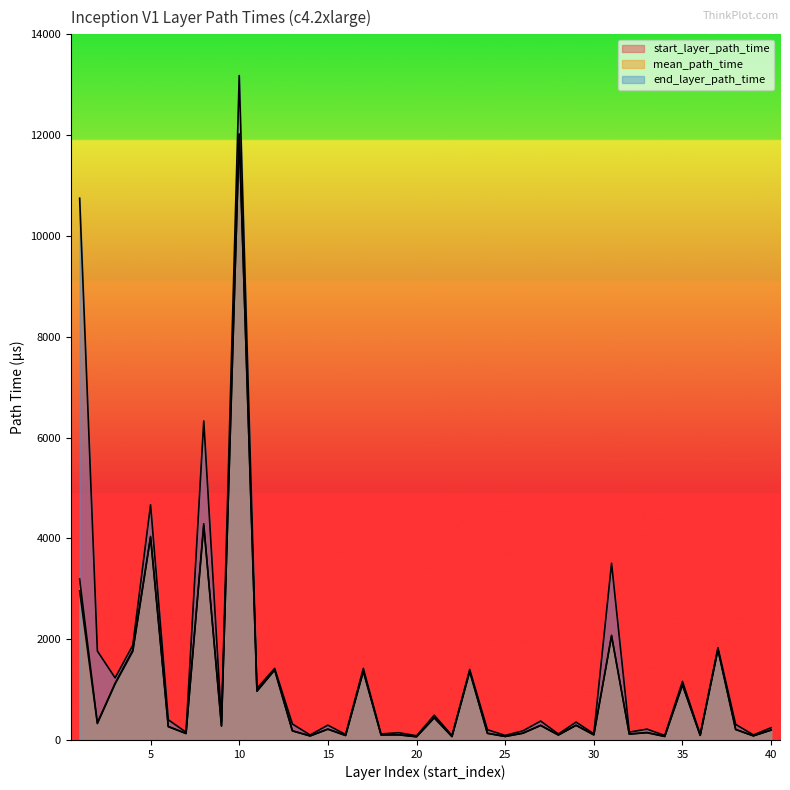

At which label does end_layer_path_time reach its peak?

10